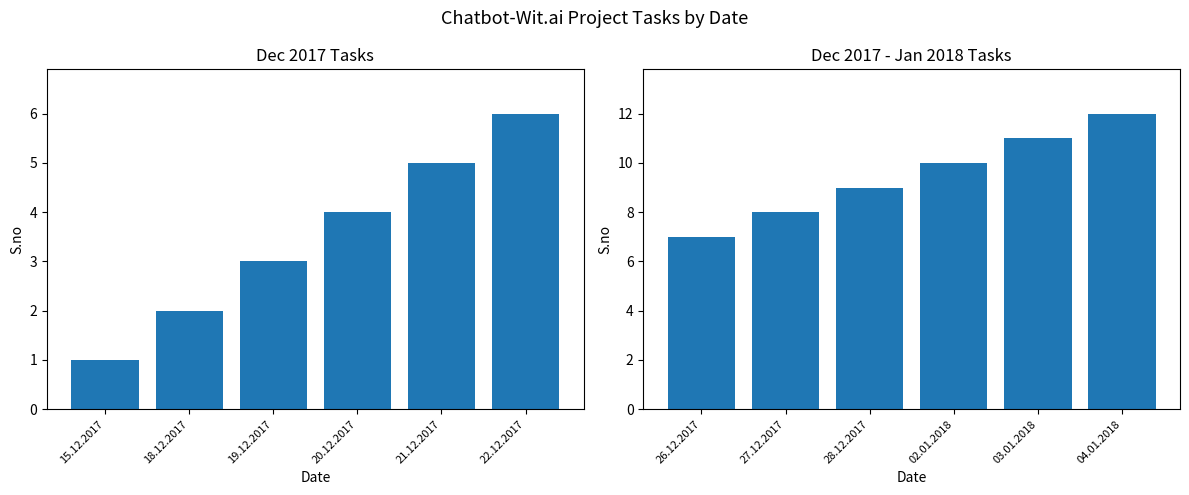

What is the difference between the maximum and second lowest values in the S.no (First Half) series?

4